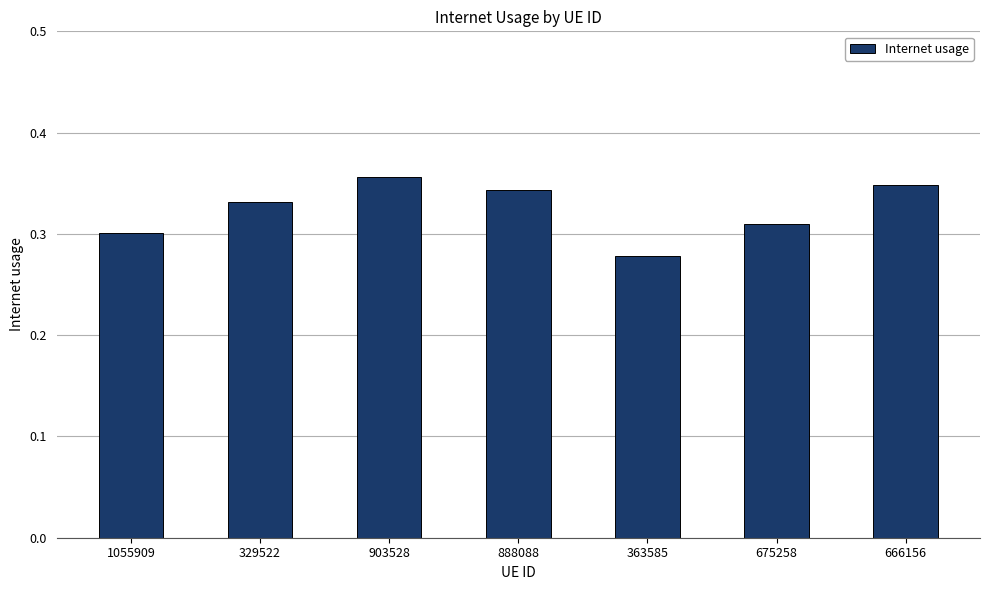

How many bars are there in total?

7